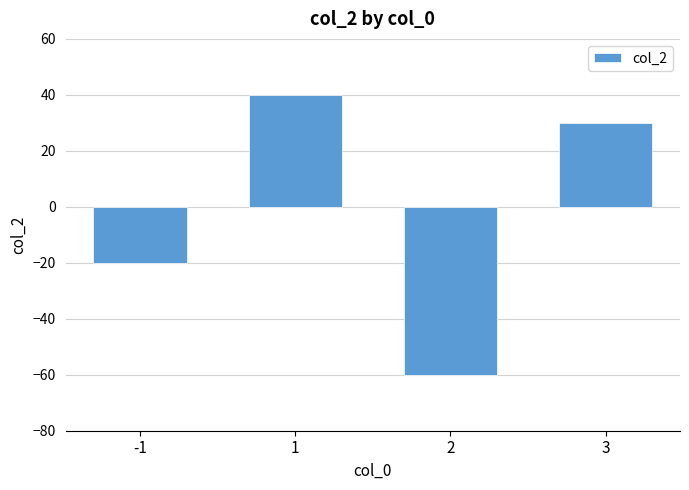

Reading left to right, list all the values displayed in this chart.

-1=-20	1=40	2=-60	3=30